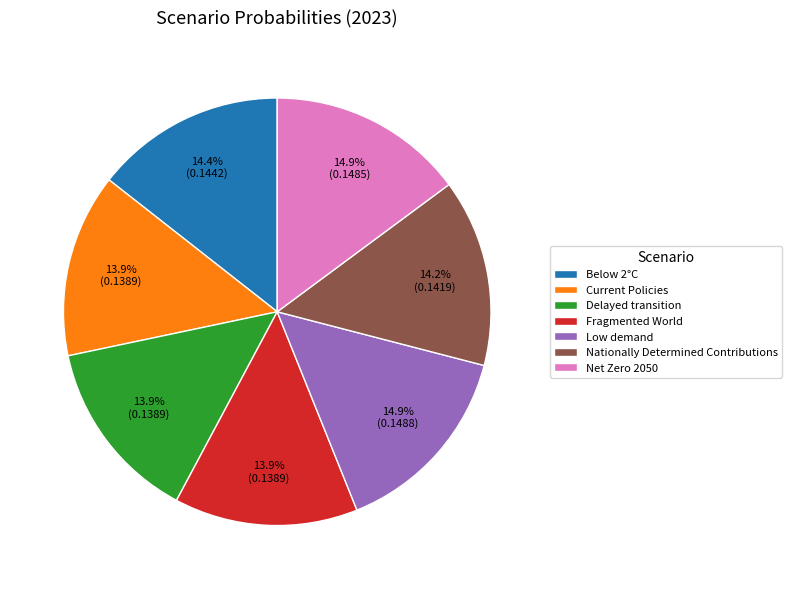

Is there a majority slice in this chart?

No